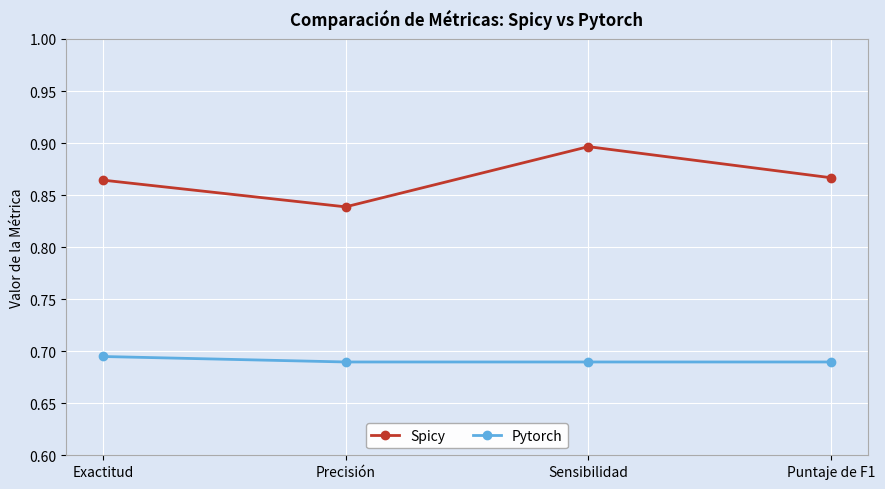

True or false: Pytorch has more than 1 points higher than both neighbors.

False